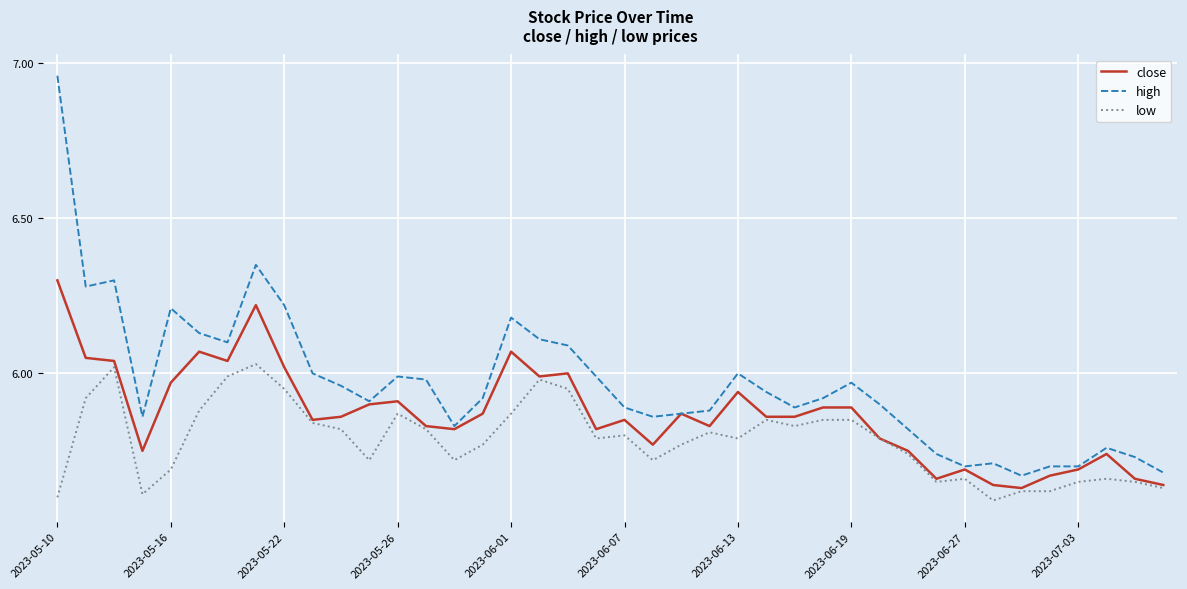

Rank the series by their average value, from highest to lowest.

high, close, low